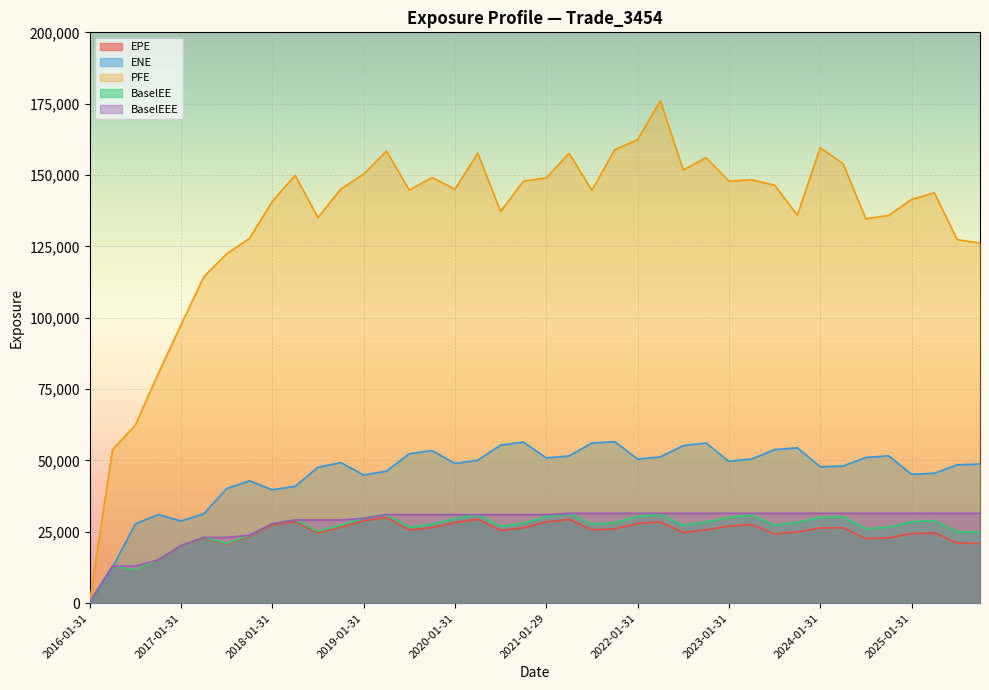

What is the label of the 33rd point from the left?

2024-01-31